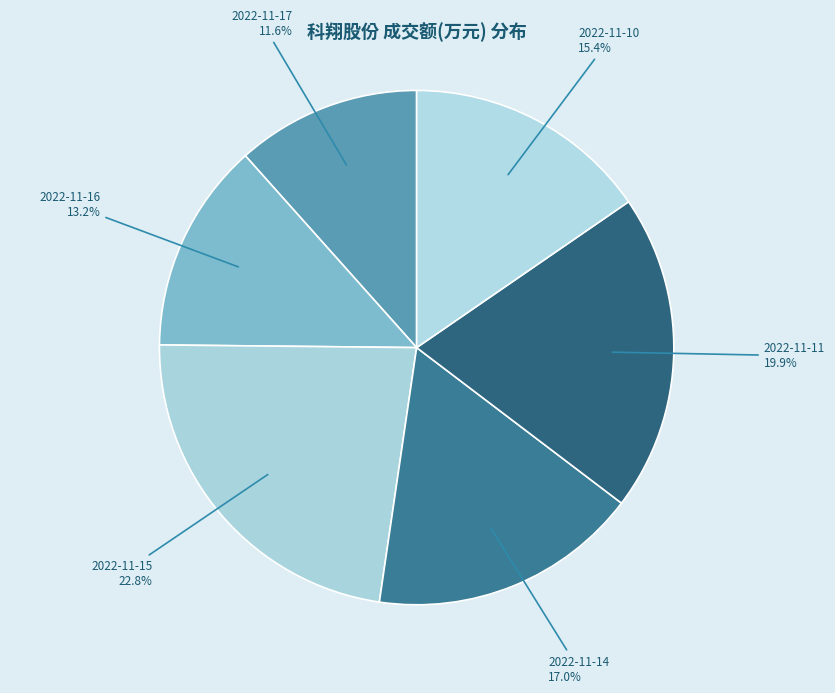

The 2022-11-11 slice represents 20% of the pie. True or false?

True